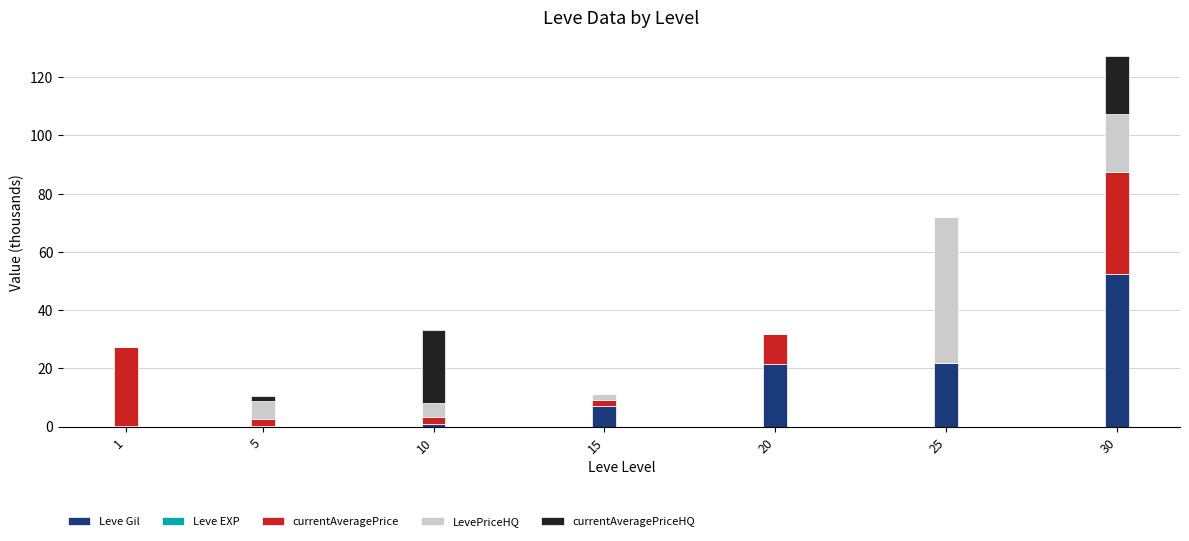

True or false: Leve Gil has a value of 52.2 at 30.

True